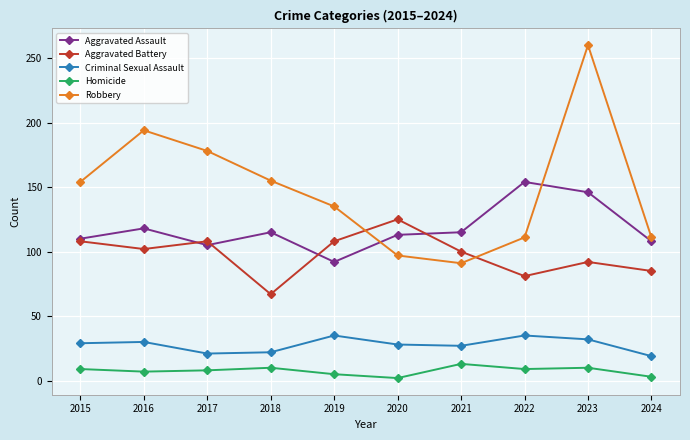

At which category does Aggravated Battery reach its first local valley?

2016